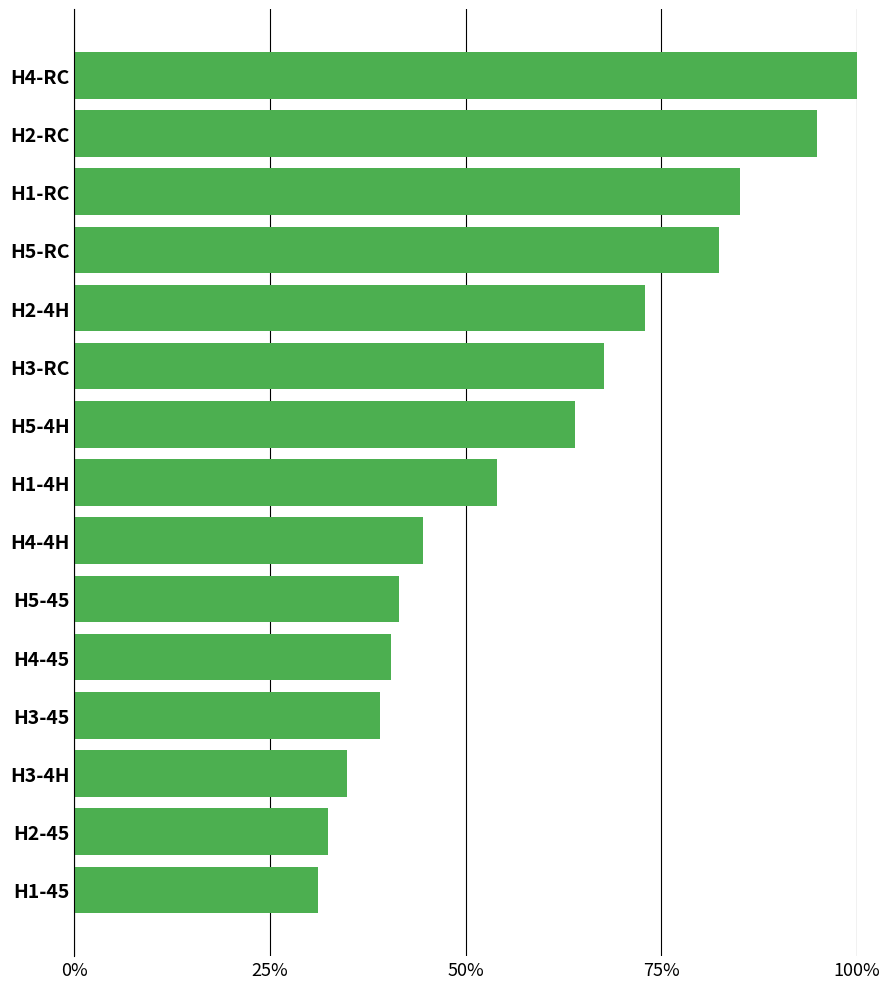

What is the minimum value shown in the chart?

0.3